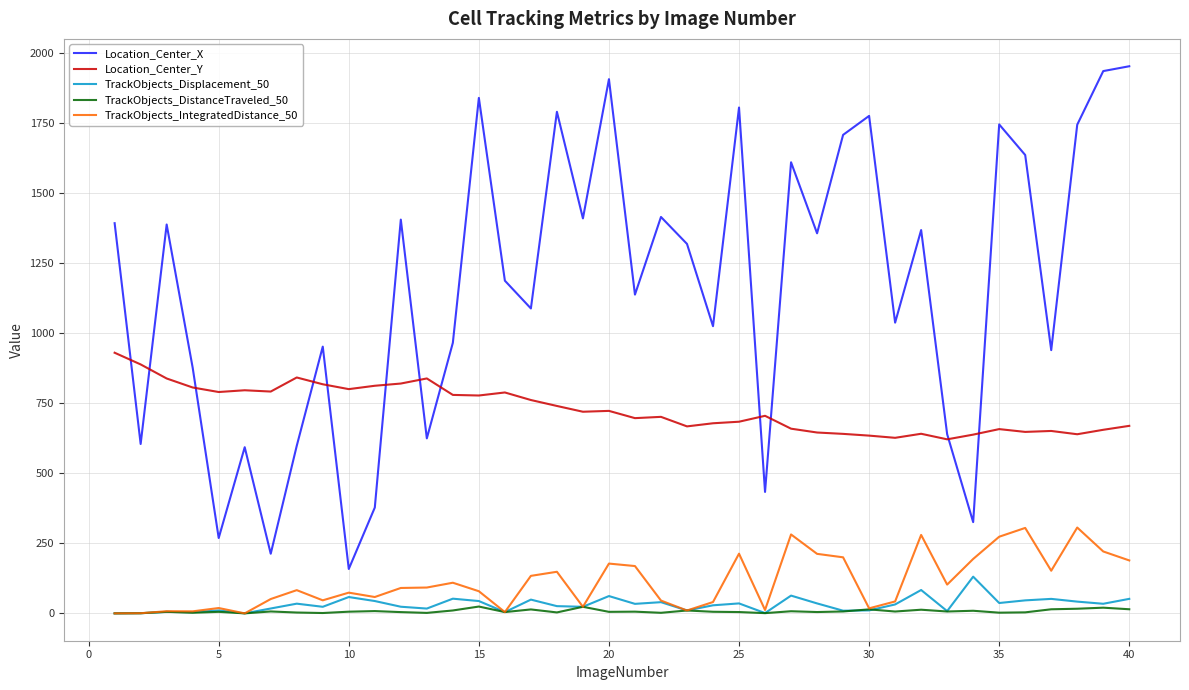

True or false: TrackObjects_Displacement_50 and Location_Center_X intersect in this chart.

False